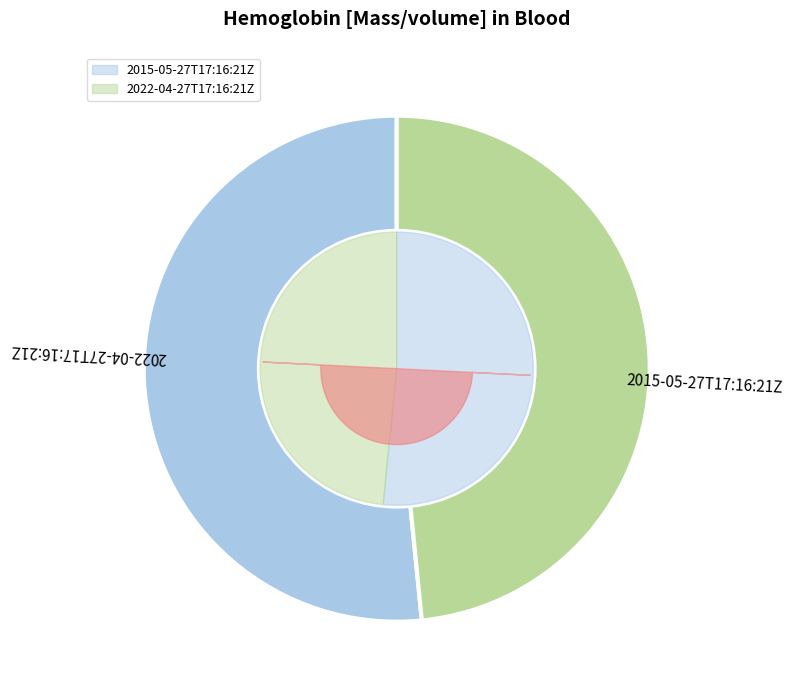

Rank the categories by value from highest to lowest.

2015-05-27T17:16:21Z, 2022-04-27T17:16:21Z